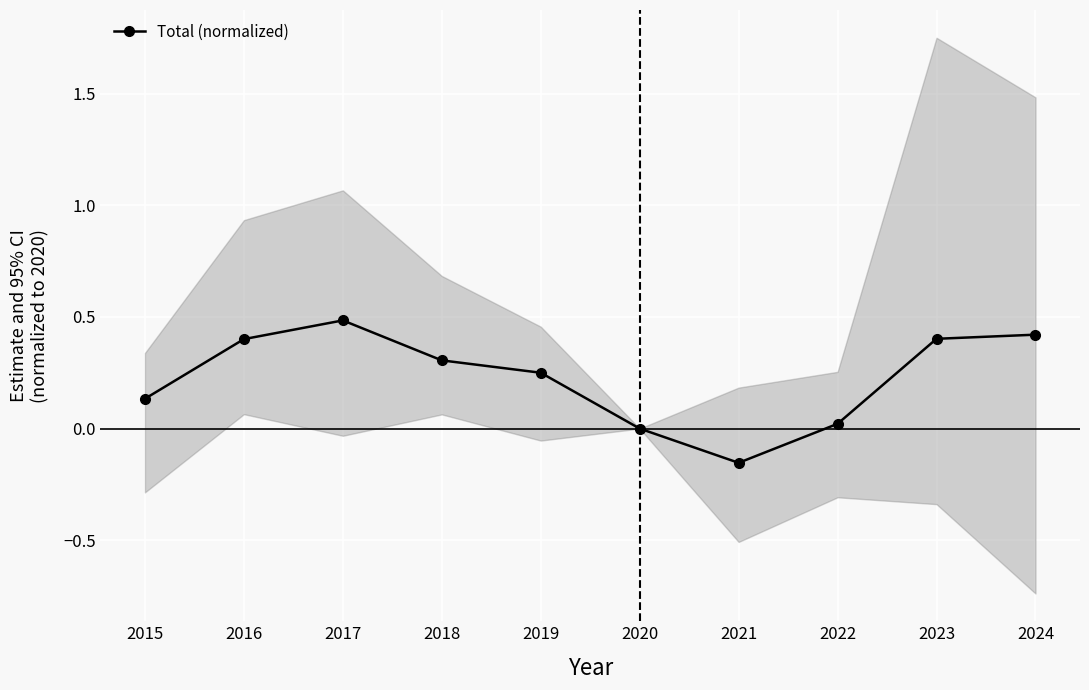

What is the difference between the second highest and minimum values?

0.6